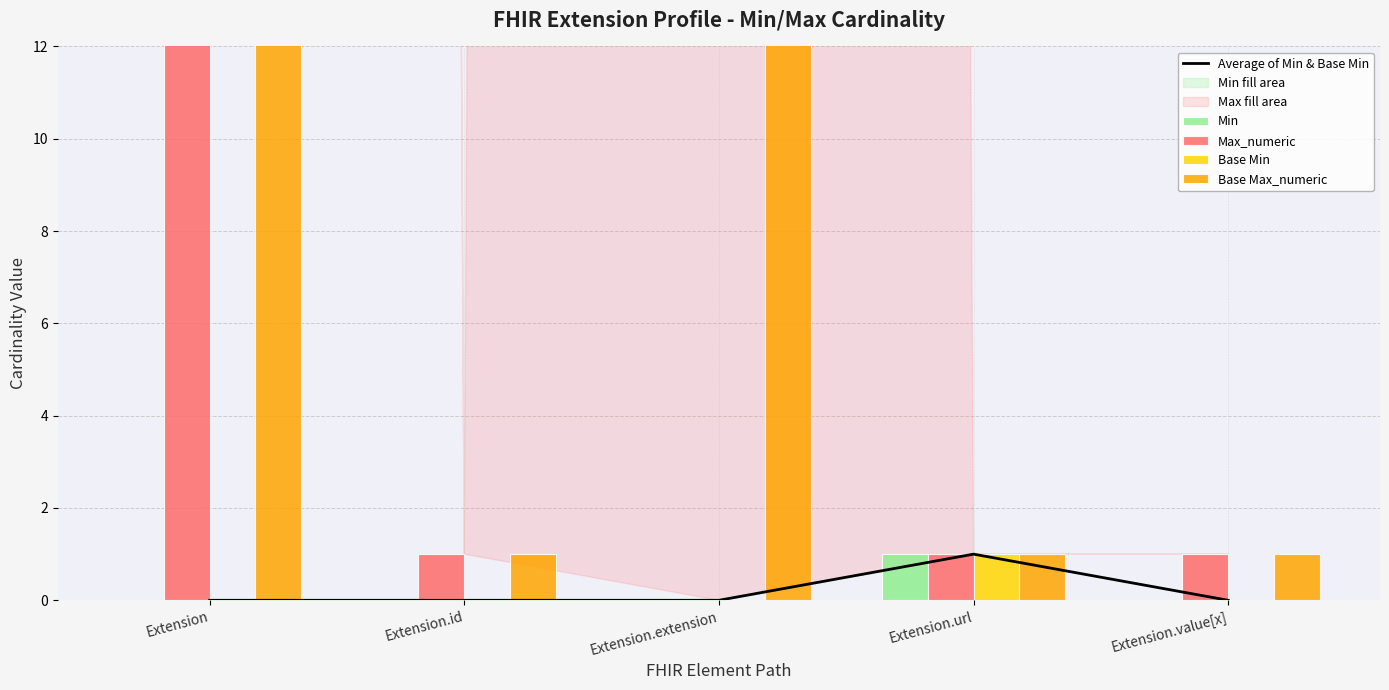

Is the value of Max_numeric at Extension.extension greater than the value of Base Max_numeric at Extension.url?

No